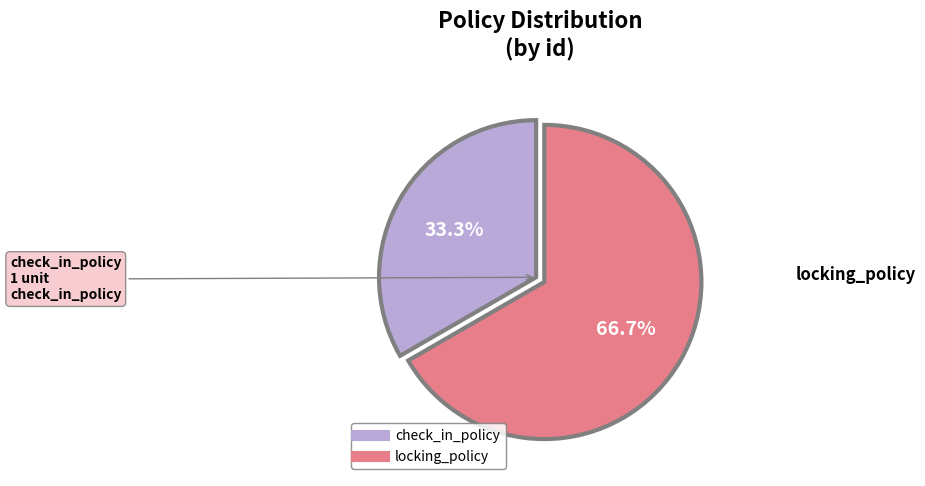

What percentage is NOT represented by check_in_policy?

66.7%